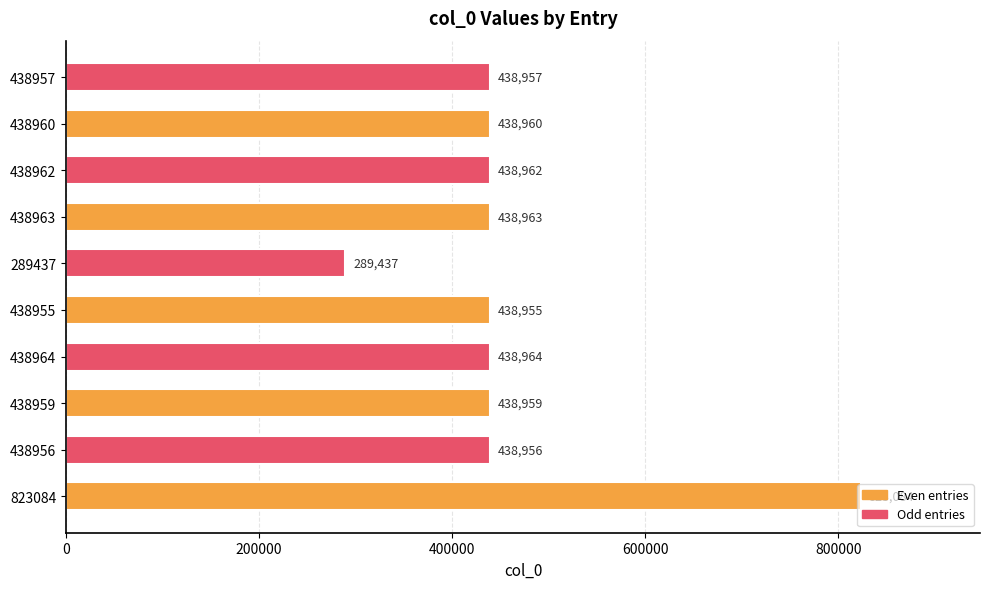

Between 438964 and 438957, which is larger?

438964